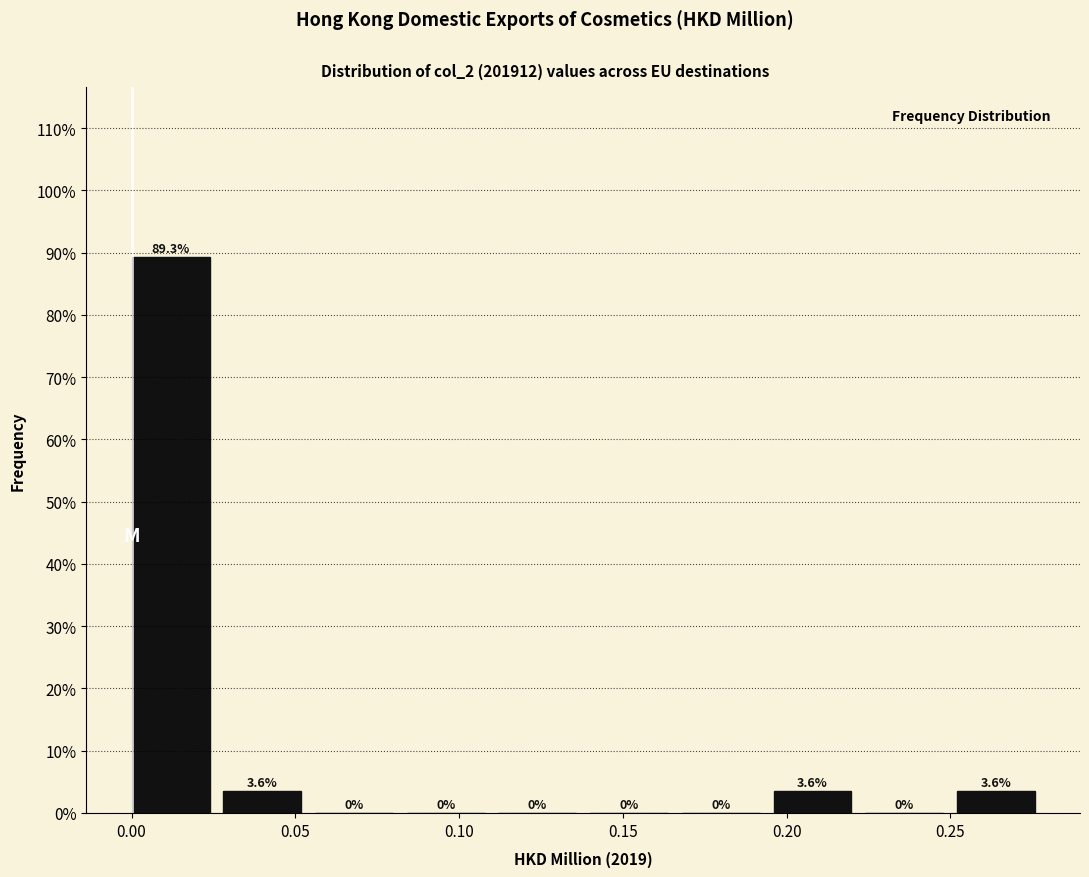

Reading left to right, list every bar in this chart as the range it spans on the x-axis followed by its height. The bar edges are not printed on the chart, so give them approximately, as read against the axis.

0.000 to 0.028: 89.3
0.028 to 0.056: 3.6
0.056 to 0.084: 0.0
0.084 to 0.112: 0.0
0.112 to 0.140: 0.0
0.140 to 0.168: 0.0
0.168 to 0.196: 0.0
0.196 to 0.224: 3.6
0.224 to 0.252: 0.0
0.252 to 0.280: 3.6